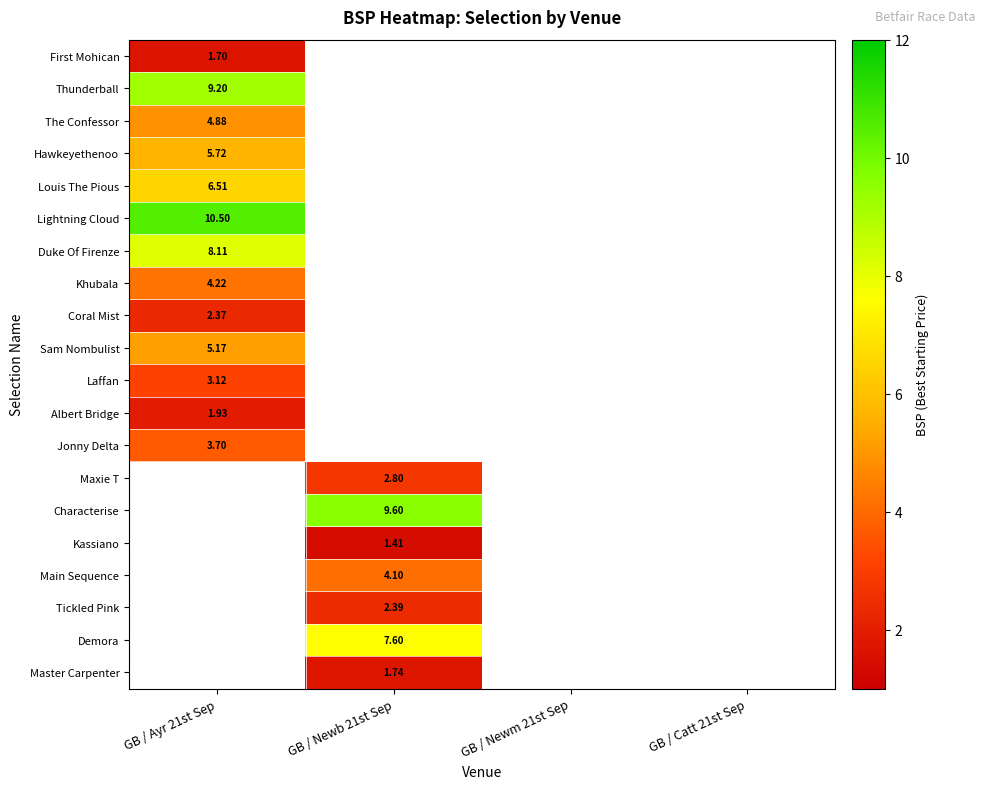

Rank the categories by Lightning Cloud value from highest to lowest.

GB / Ayr 21st Sep, GB / Newb 21st Sep, GB / Newm 21st Sep, GB / Catt 21st Sep